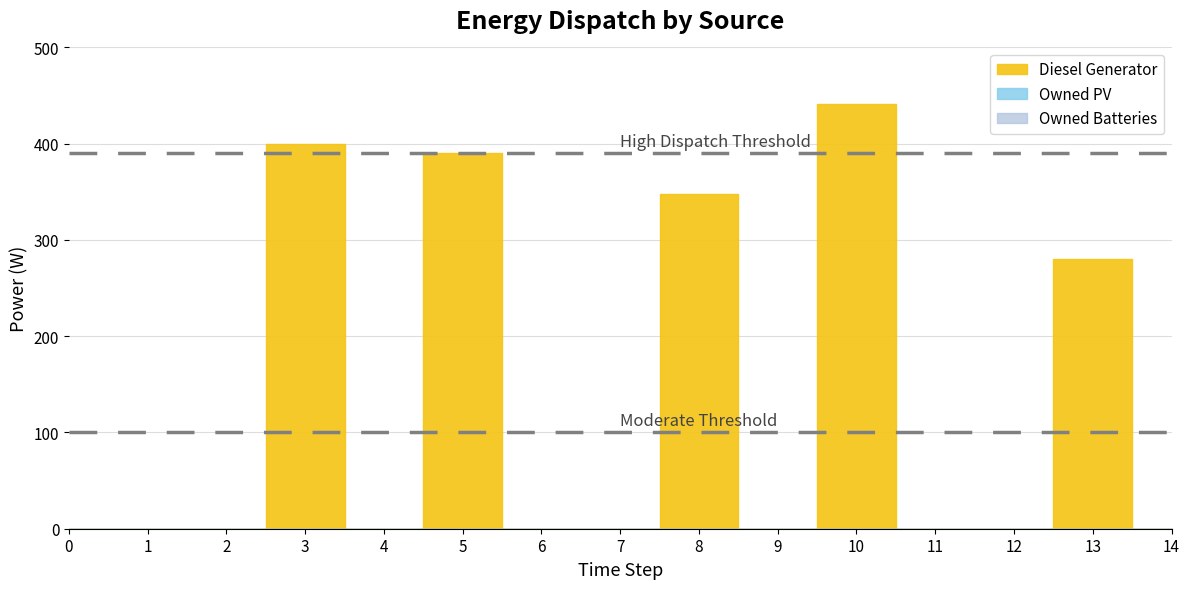

Which series changed the most between 6 and 13?

Diesel Generator